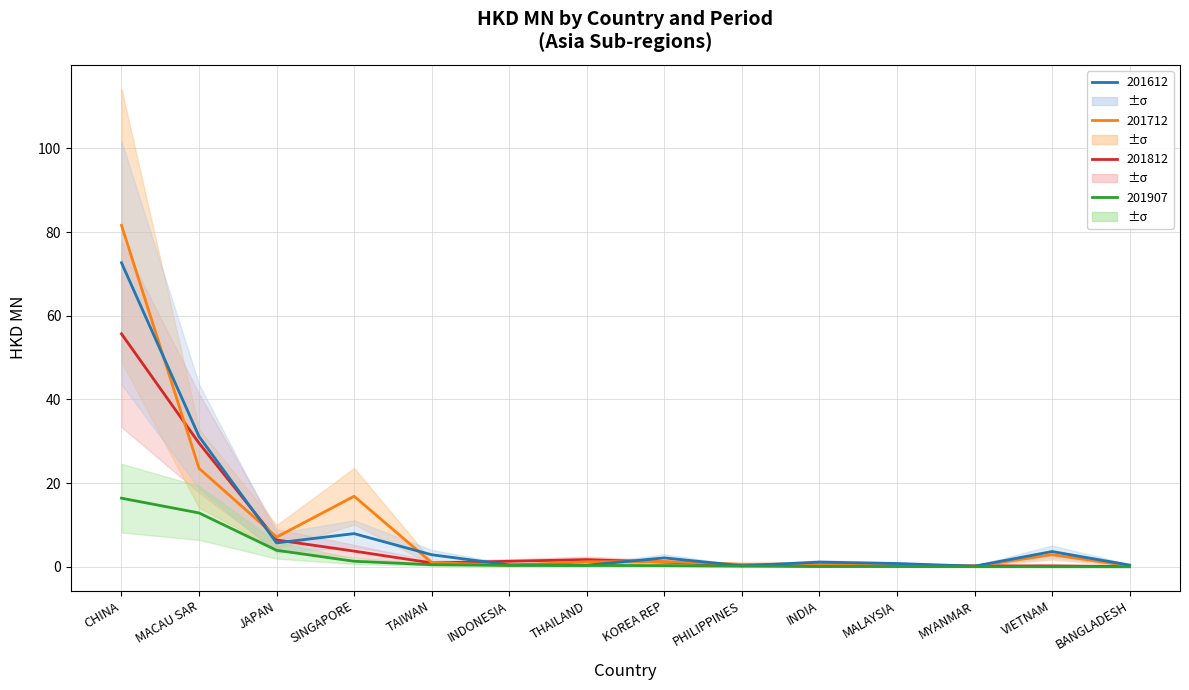

Which series has the largest range (max minus min)?

201712